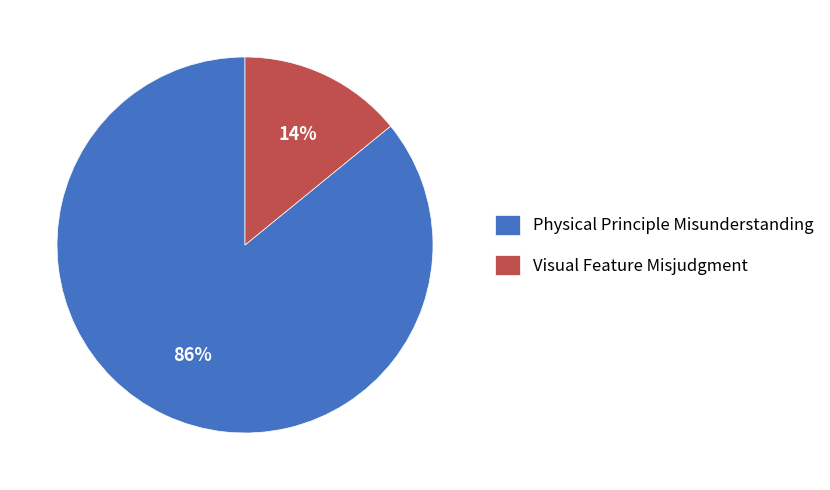

To the nearest percent, what percentage of the pie is Visual Feature Misjudgment?

14%